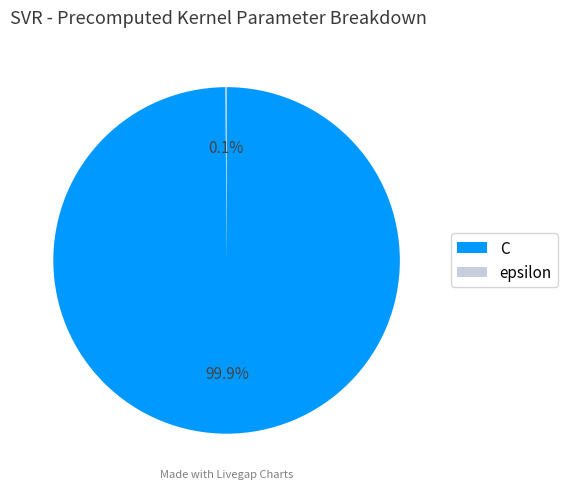

Is there any slice that represents more than half of the pie?

Yes